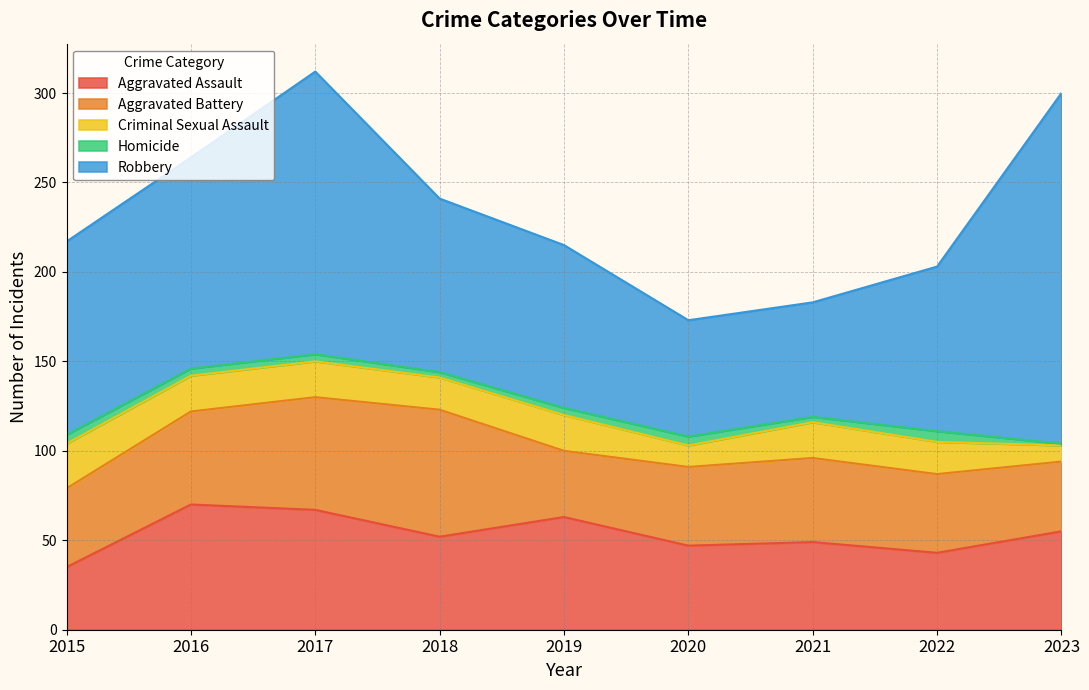

At which category does the chart reach its minimum across all series?

2023